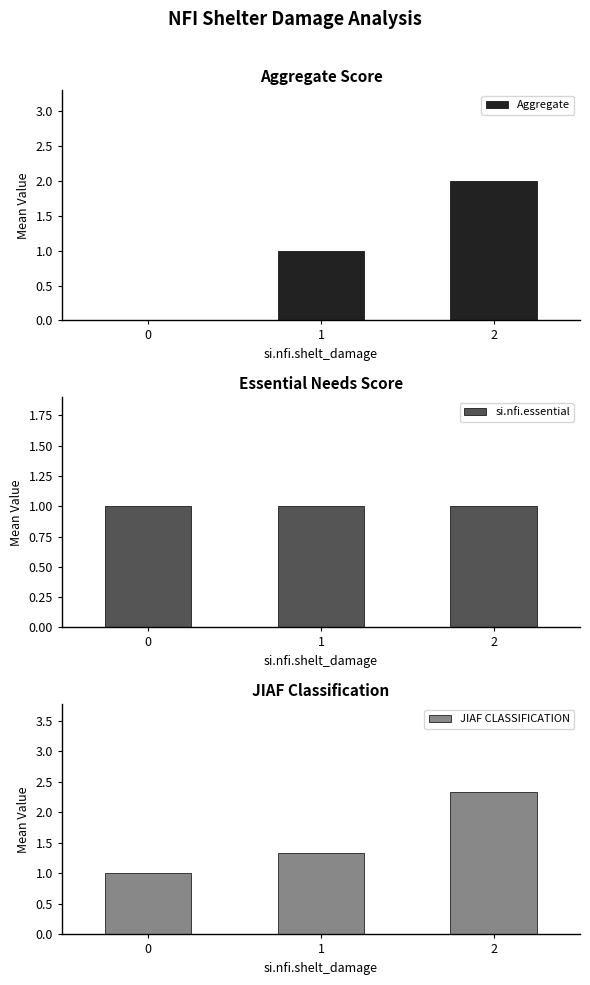

Is it true that si.nfi.essential equals 1.6 at 2?

False